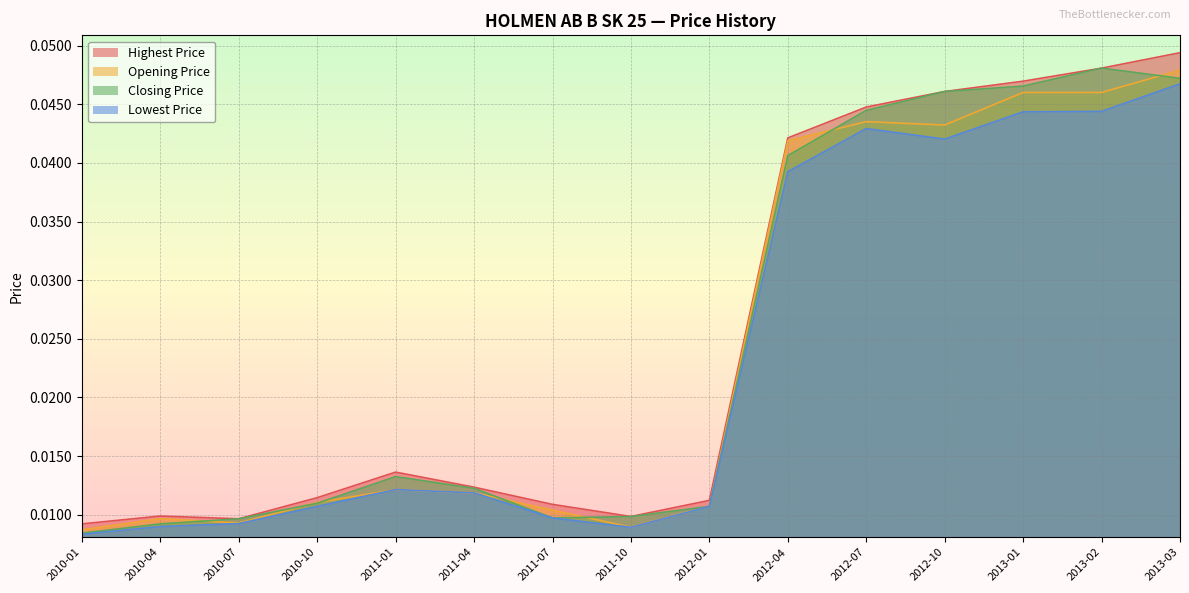

What position from the right is 2010-10?

12